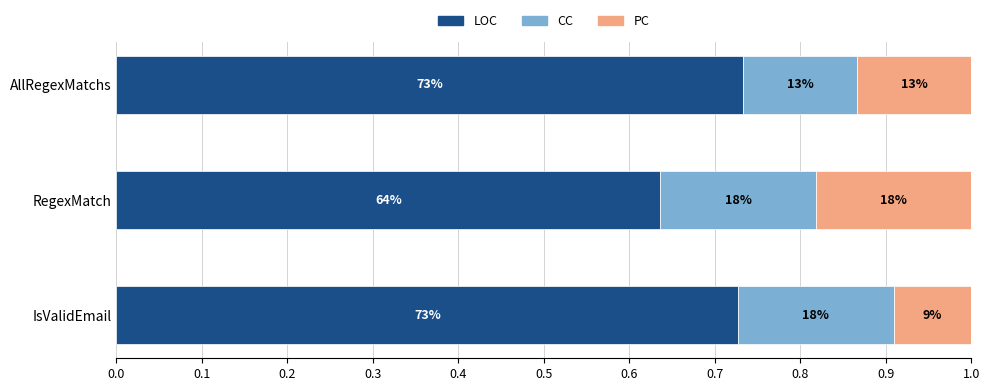

What are all the series names shown in the legend?

LOC, CC, PC